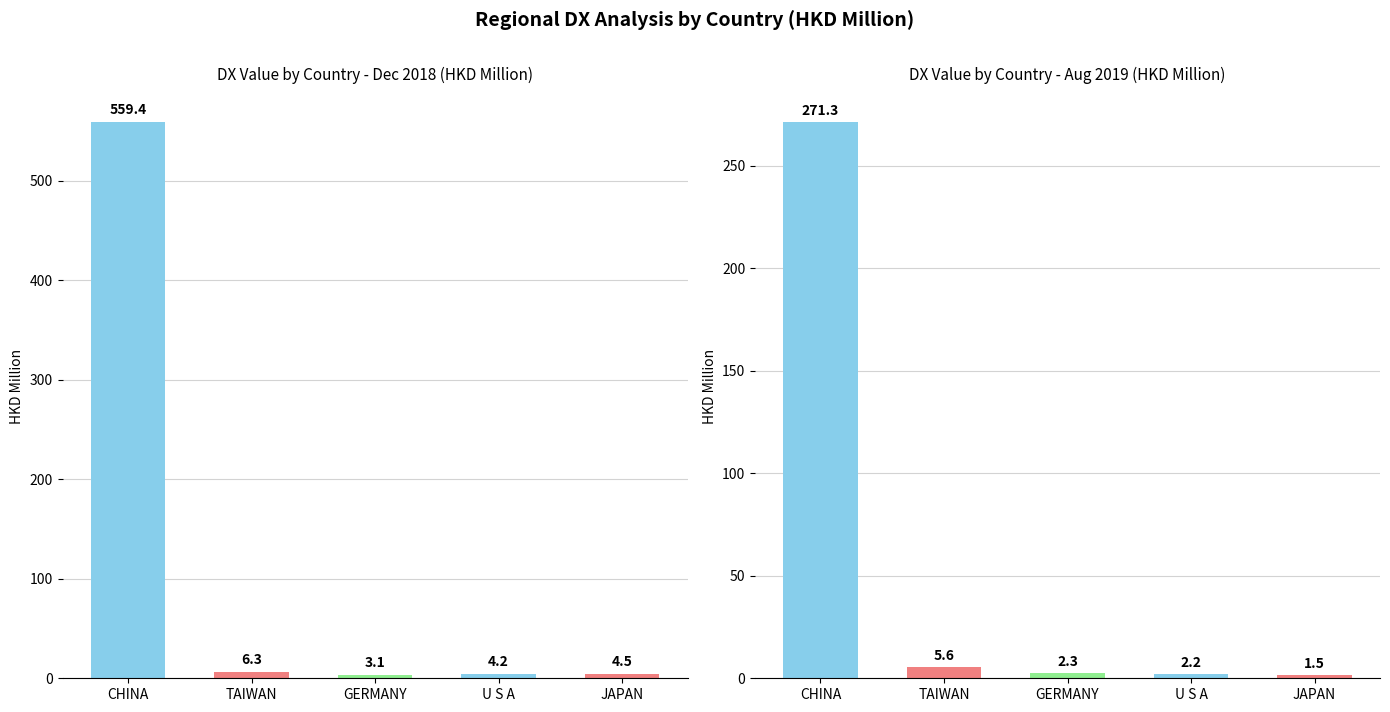

The value of 201908 at JAPAN is 2.5. True or false?

False